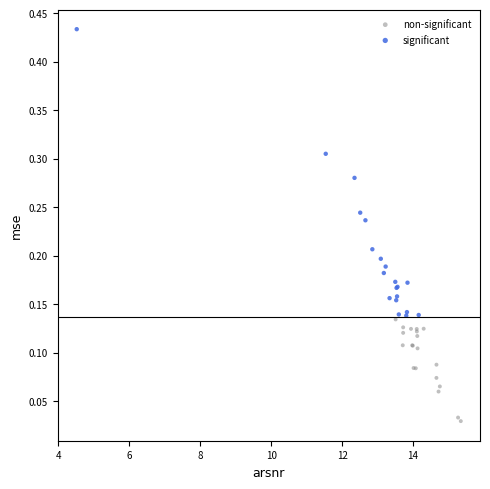

Which series contains the lowest Y value?

non-significant